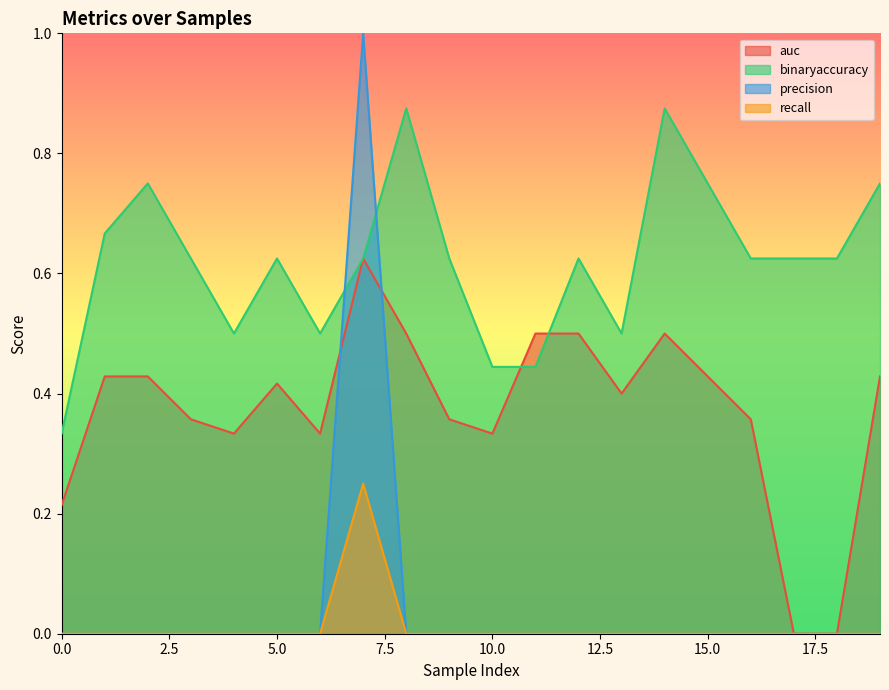

Count the binaryaccuracy values in the range 0 to 1.

20